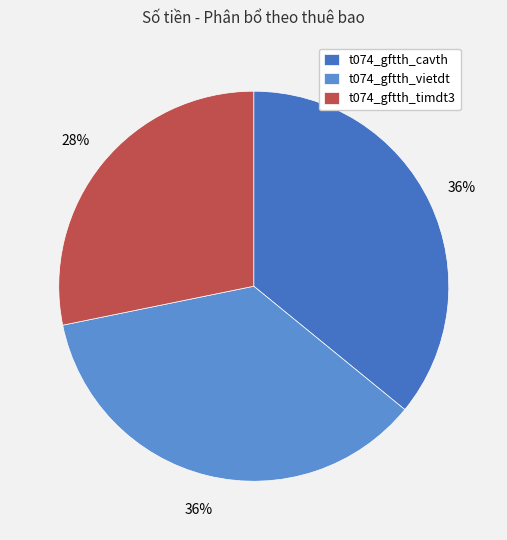

Which has a higher value, t074_gftth_timdt3 or t074_gftth_vietdt?

t074_gftth_vietdt